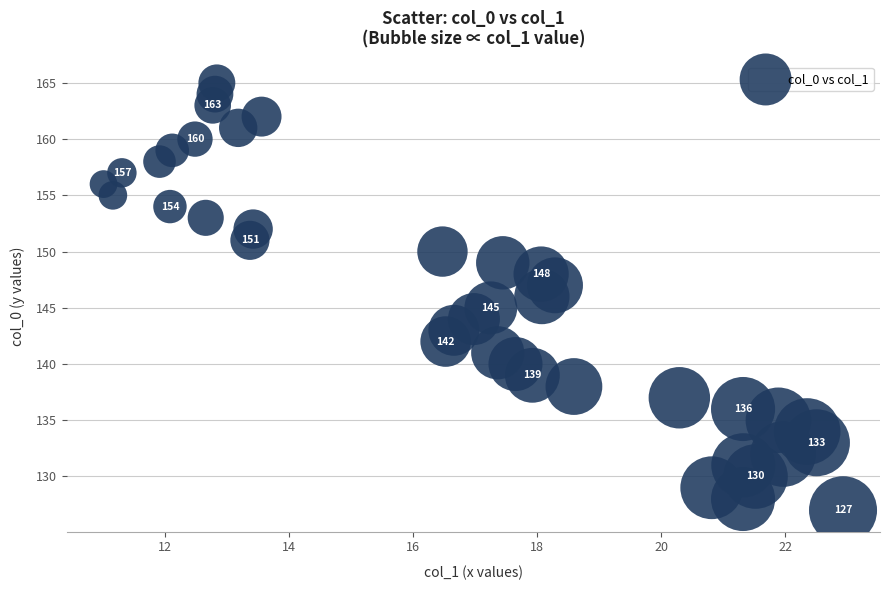

What is the range of Y values (max minus min)?

38